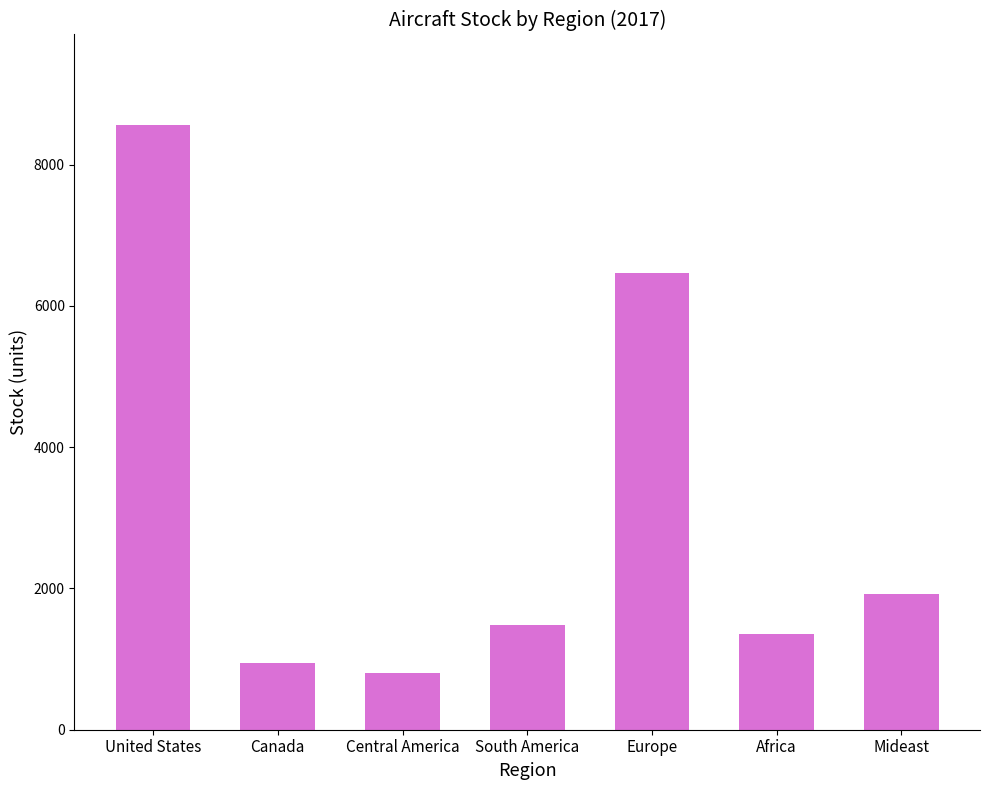

List the labels in order of value, largest first.

United States, Europe, Mideast, South America, Africa, Canada, Central America